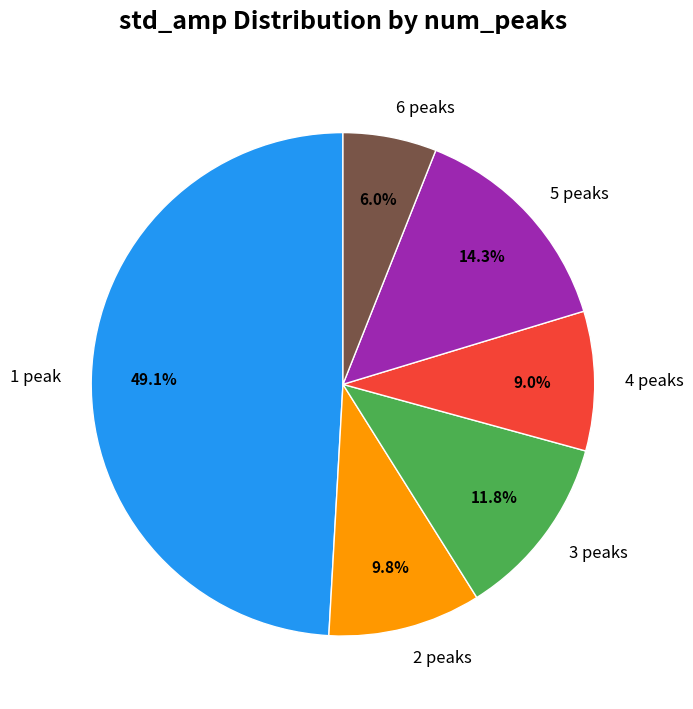

Does 5 peaks represent more than half of the total?

No